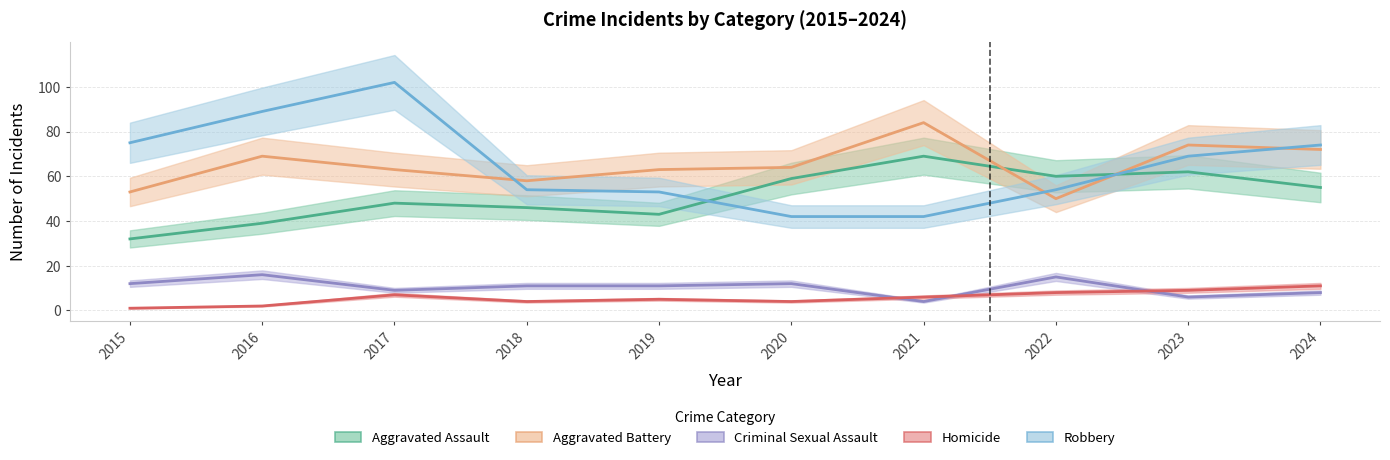

Reading right to left, transcribe all the data shown in this chart.

Aggravated Assault: 2024=55	2023=62	2022=60	2021=69	2020=59	2019=43	2018=46	2017=48	2016=39	2015=32
Aggravated Battery: 2024=72	2023=74	2022=50	2021=84	2020=64	2019=63	2018=58	2017=63	2016=69	2015=53
Criminal Sexual Assault: 2024=8	2023=6	2022=15	2021=4	2020=12	2019=11	2018=11	2017=9	2016=16	2015=12
Homicide: 2024=11	2023=9	2022=8	2021=6	2020=4	2019=5	2018=4	2017=7	2016=2	2015=1
Robbery: 2024=74	2023=69	2022=54	2021=42	2020=42	2019=53	2018=54	2017=102	2016=89	2015=75